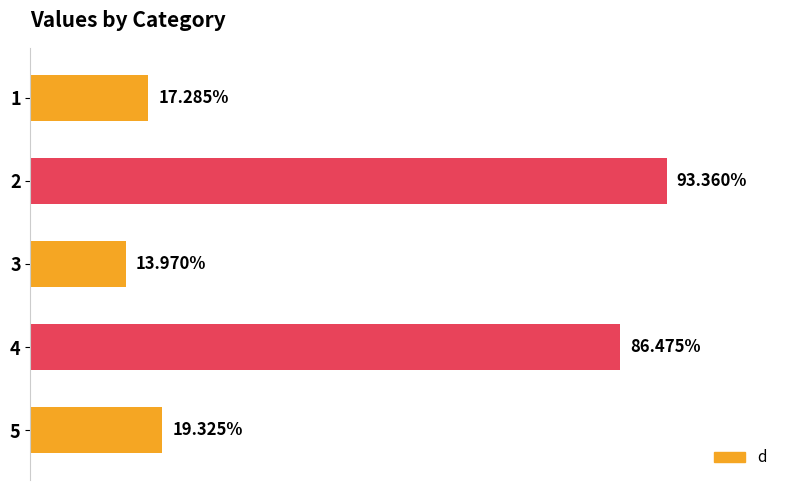

List the labels in order of value, smallest first.

3, 1, 5, 4, 2